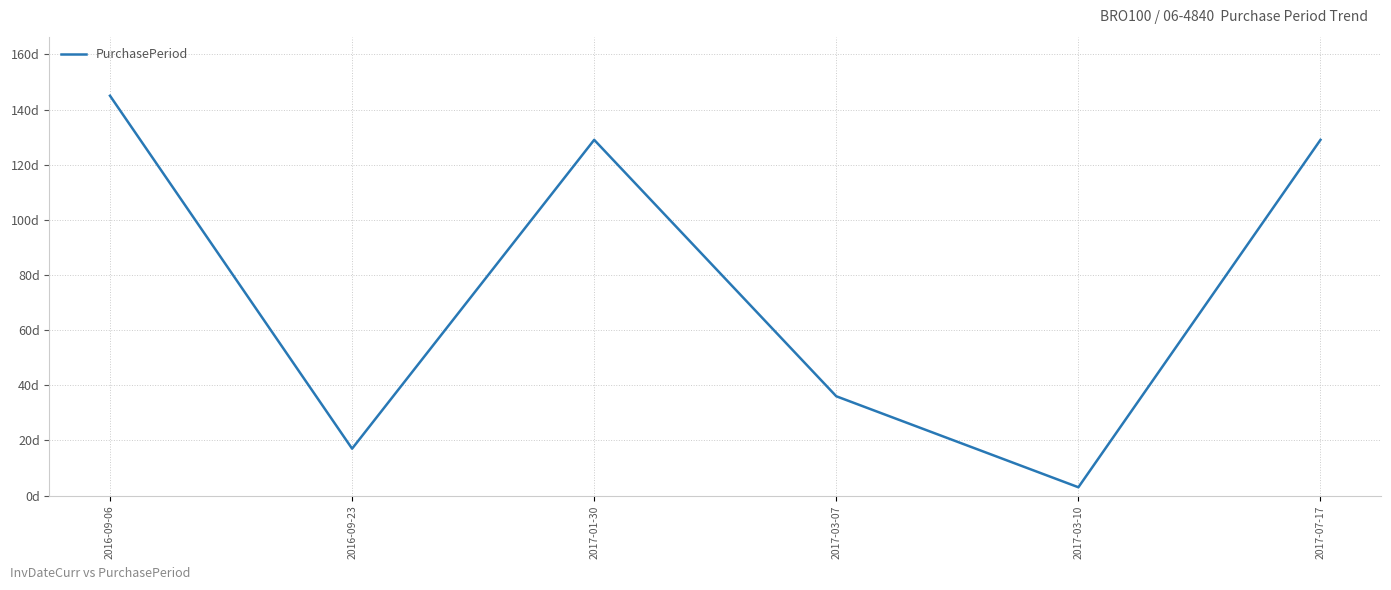

Does the chart have visible grid lines?

Yes